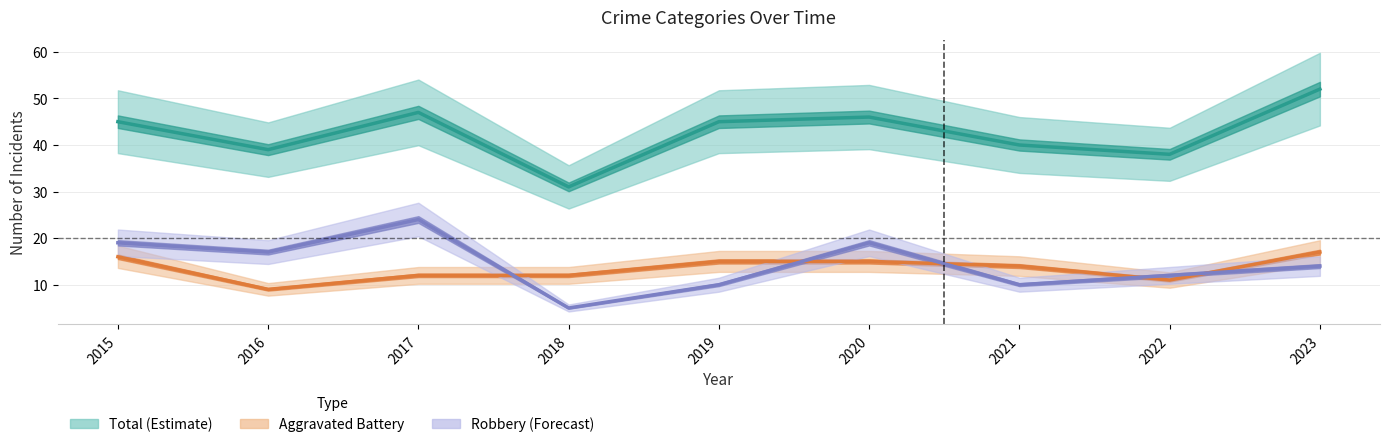

Rank the categories by Total value from lowest to highest.

2018, 2022, 2016, 2021, 2015, 2019, 2020, 2017, 2023